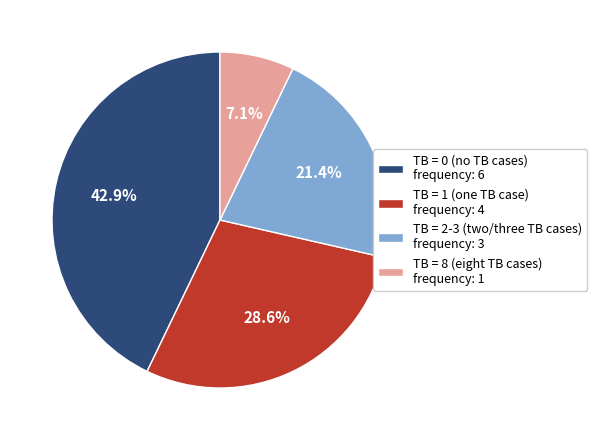

Which has a higher value, TB = 1 (one TB case) frequency: 4 or TB = 8 (eight TB cases) frequency: 1?

TB = 1 (one TB case) frequency: 4